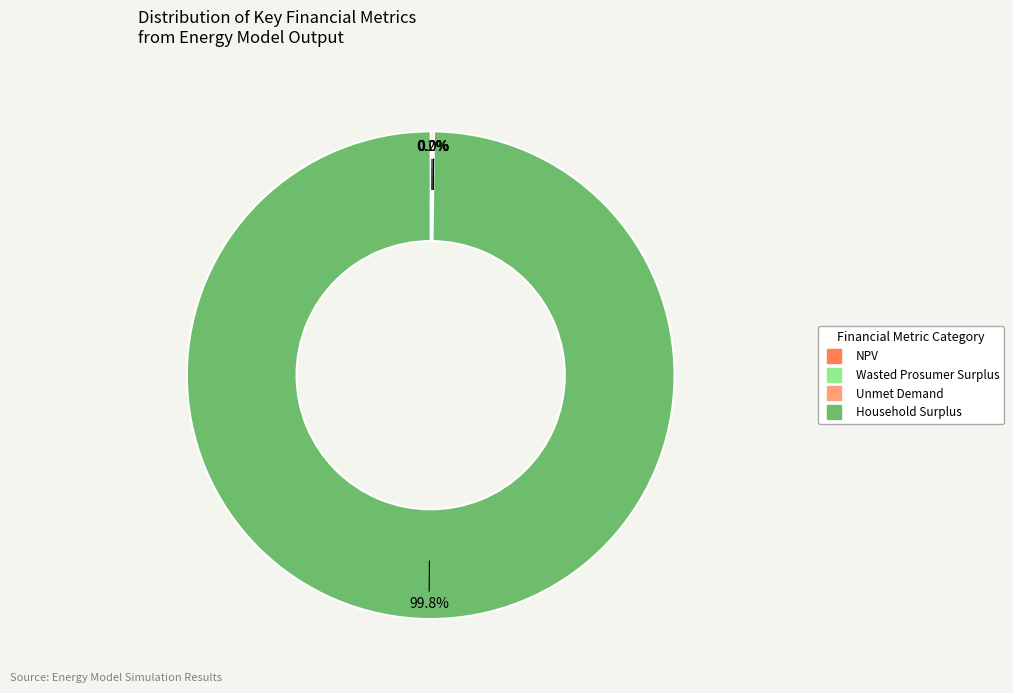

Which slice is the largest?

Household Surplus